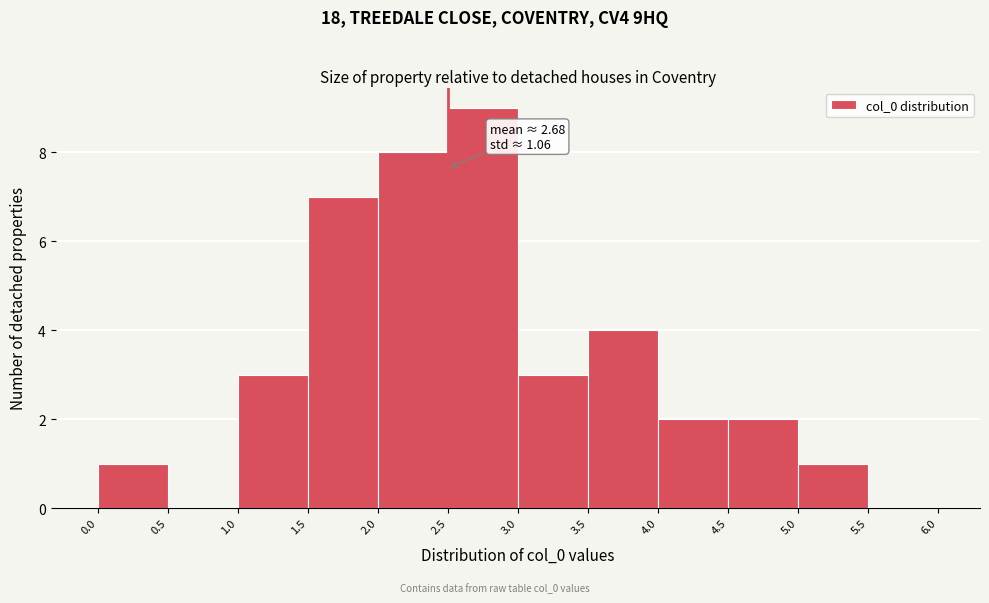

Which range on the x-axis has the tallest bar?

2.5 to 3.0